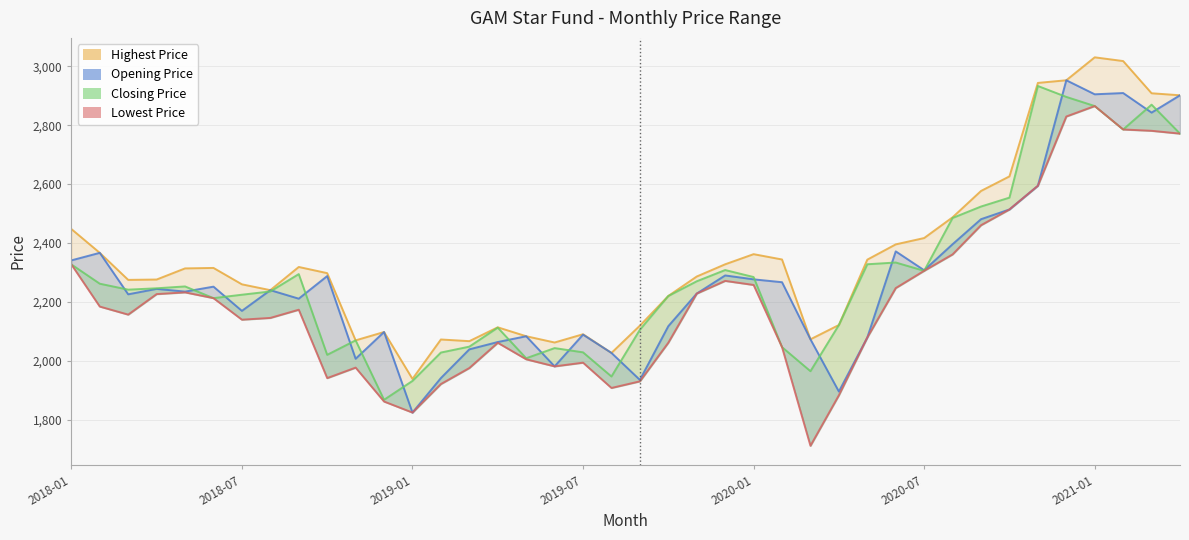

Does the chart have visible grid lines?

Yes